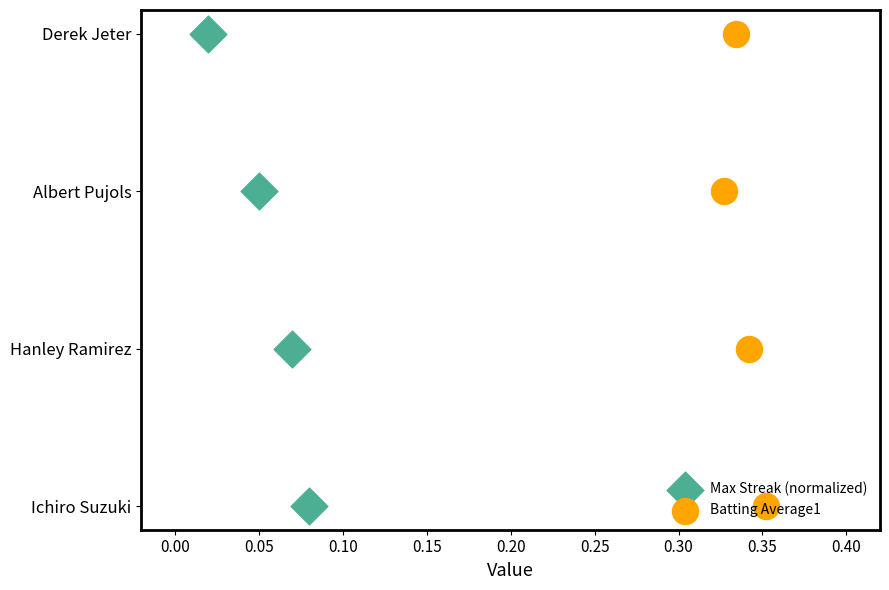

Which series reaches the maximum Y coordinate?

Max Streak (normalized)